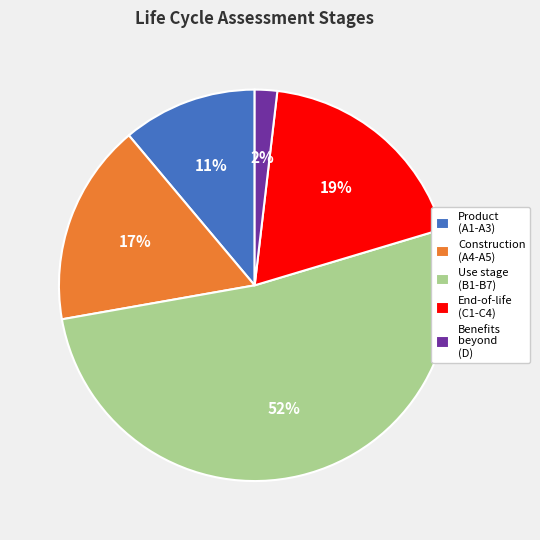

Is the sum of Construction (A4-A5) and Product (A1-A3) greater than half?

No